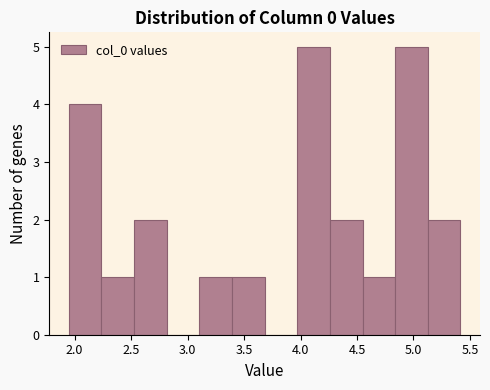

Reading left to right, transcribe this chart: for each bar, give the range it covers on the x-axis and its height. Neither the bar edges nor the heights are printed on the chart, so give them approximately, as read against the axes.

1.95 to 2.25: 4
2.25 to 2.55: 1
2.55 to 2.80: 2
2.80 to 3.10: 0
3.10 to 3.40: 1
3.40 to 3.70: 1
3.70 to 3.95: 0
3.95 to 4.25: 5
4.25 to 4.55: 2
4.55 to 4.85: 1
4.85 to 5.15: 5
5.15 to 5.40: 2